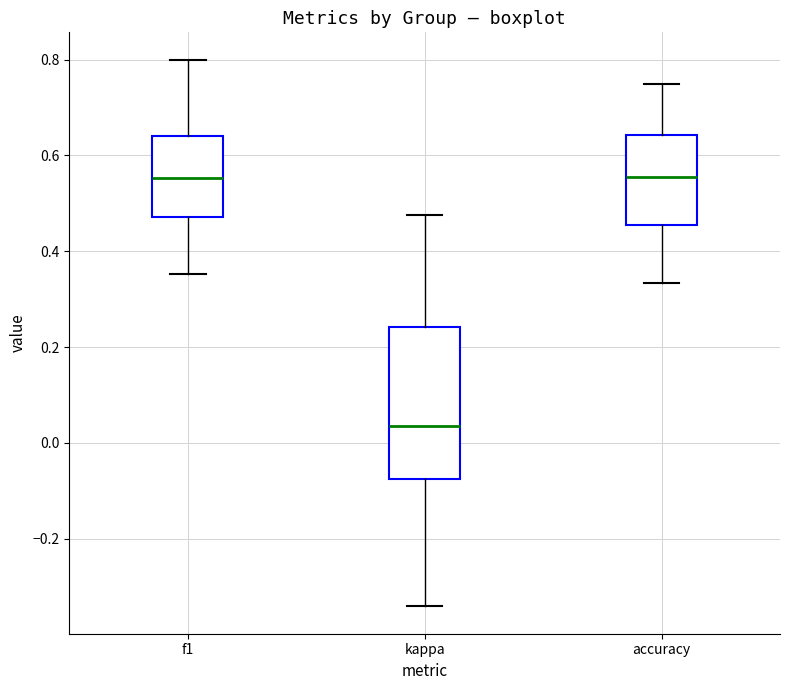

Reading left to right, read every box against the y-axis: the position of its median line, the range the box covers, and the ends of its whiskers. The values are not printed on the chart, so give them approximately, as read against the axis.

f1: median 0.56, box 0.48 to 0.64, whiskers 0.36 to 0.80
kappa: median 0.04, box -0.08 to 0.24, whiskers -0.34 to 0.48
accuracy: median 0.56, box 0.46 to 0.64, whiskers 0.34 to 0.76